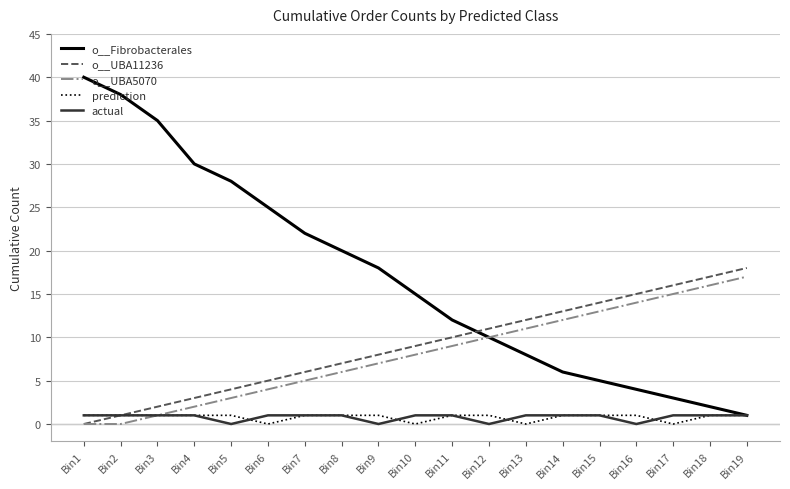

Which series has the widest spread of values?

o__Fibrobacterales